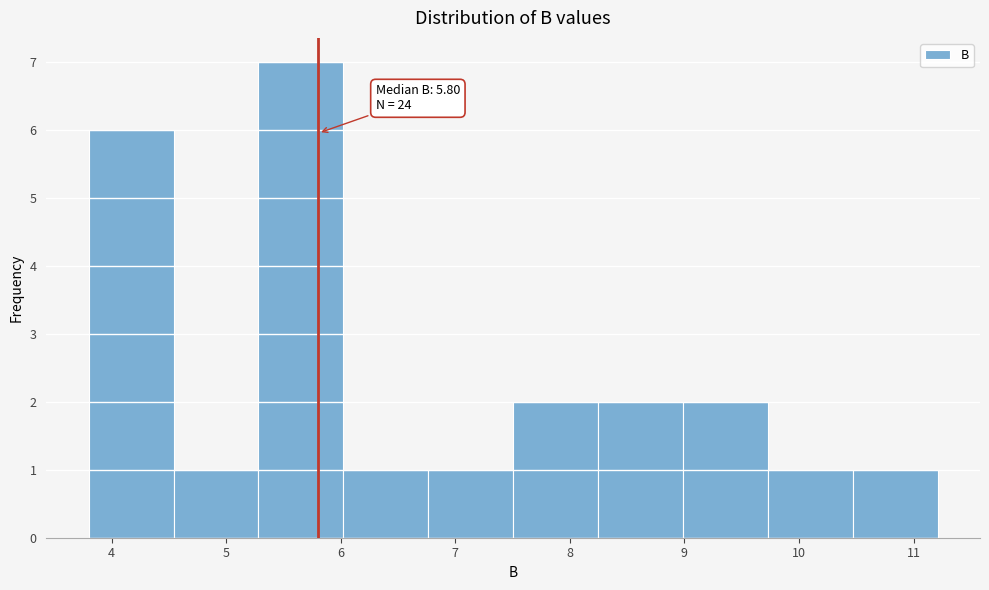

Which range on the x-axis has the tallest bar?

5.3 to 6.0